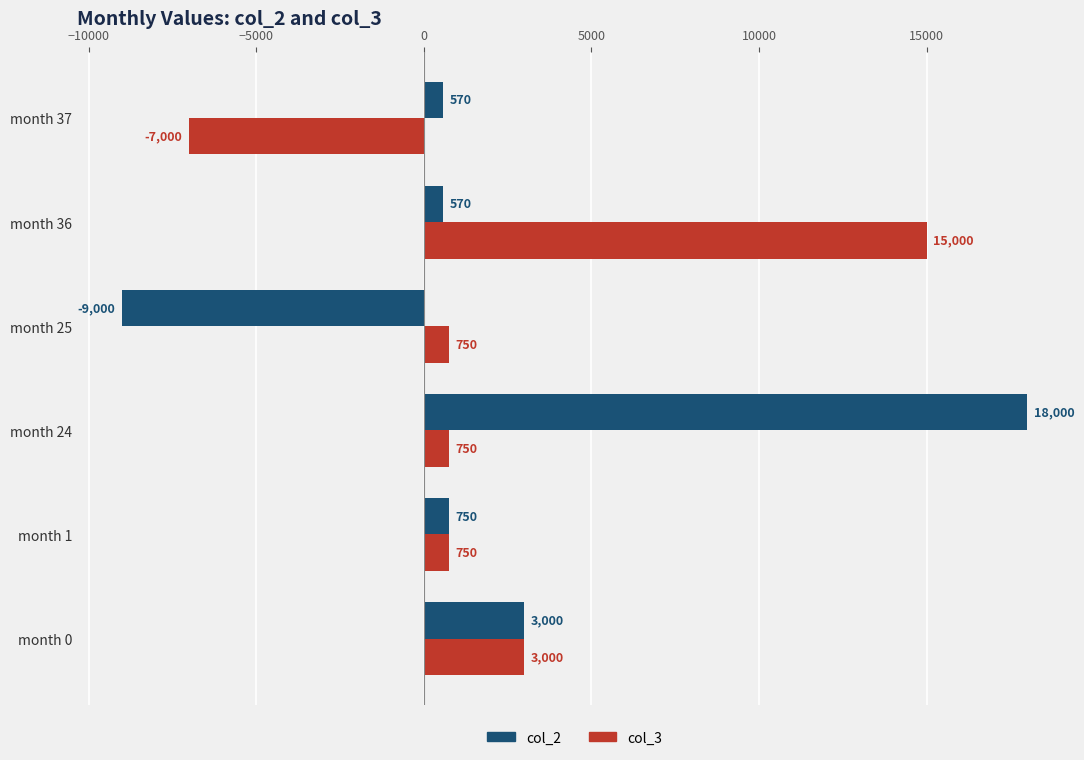

Where is col_2 nearest to the value 4500?

month 0